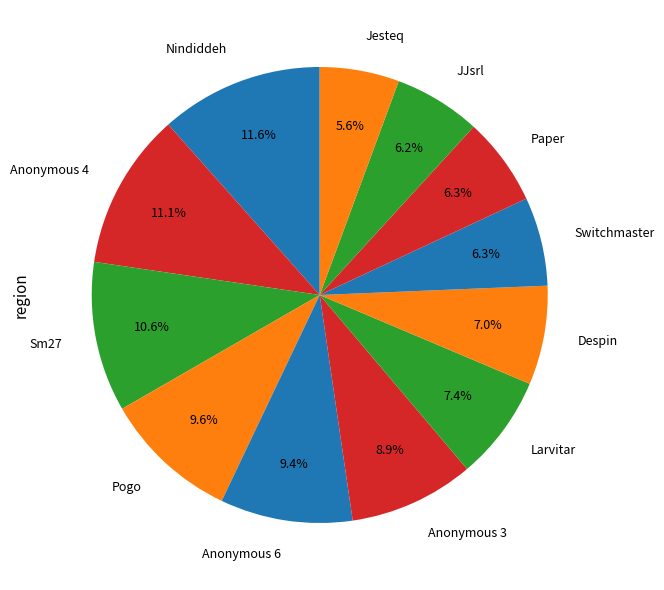

Which has a higher value, Sm27 or Larvitar?

Sm27